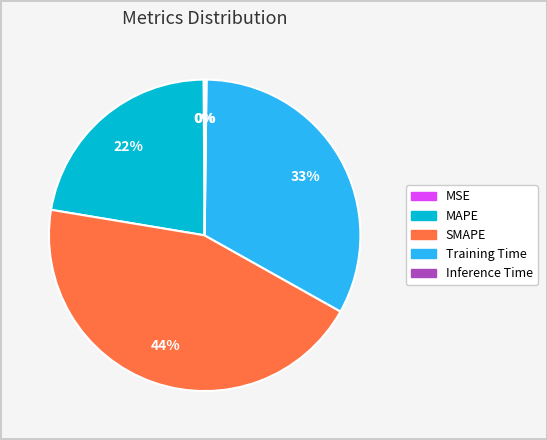

To the nearest percent, what is the average slice percentage?

20%